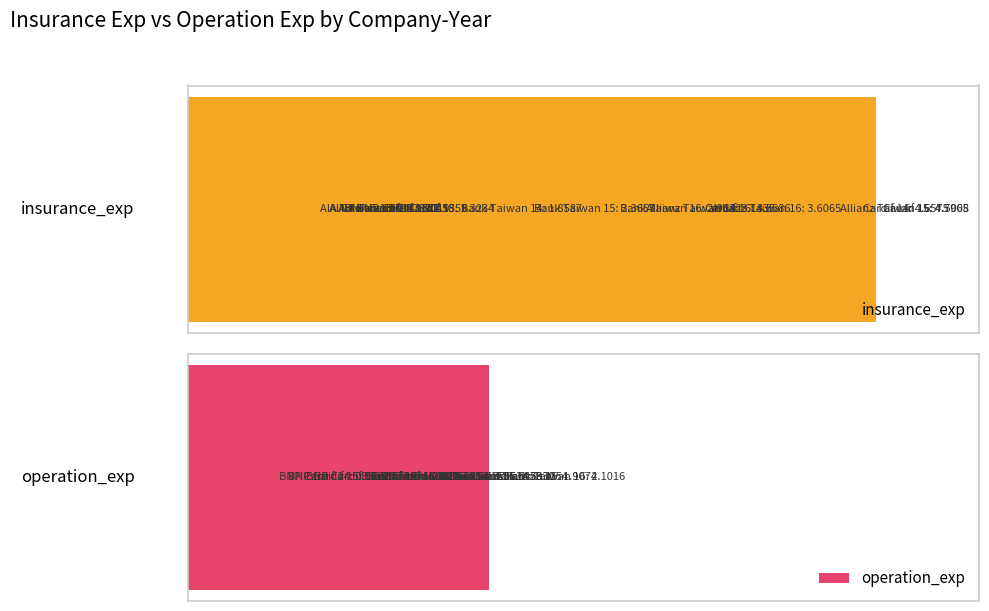

Reading left to right, what are all the values shown in this chart?

insurance_exp: 1.0	0.9	0.9	3.1	4.5	3.6	1.9	2.4	3.0	1.0	1.3	1.1	4.7	4.8	3.6
operation_exp: 1.6	1.6	1.7	1.7	1.9	2.1	1.2	1.3	1.2	0.6	0.7	0.8	1.2	1.4	1.2